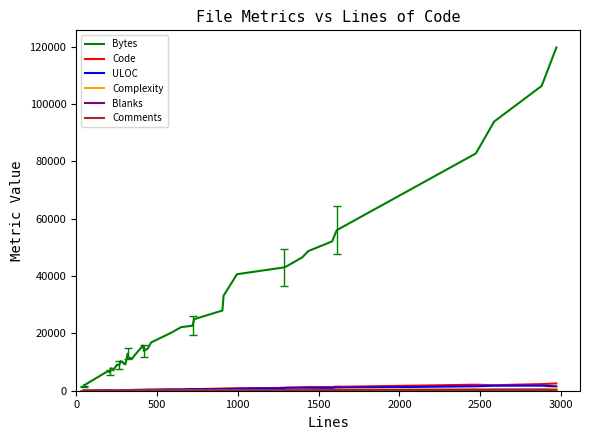

Which series has the largest total across all categories?

Bytes